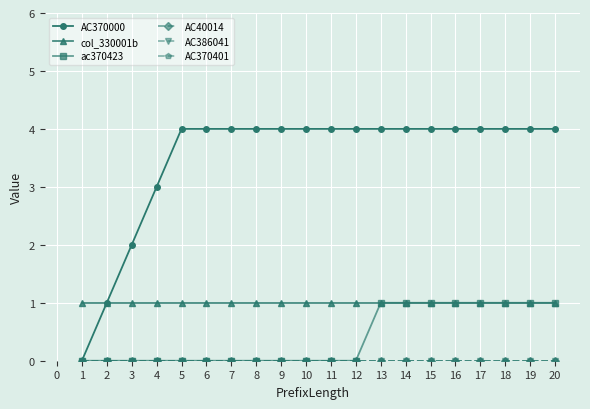

How many AC370000 values are between 4 and 5?

16